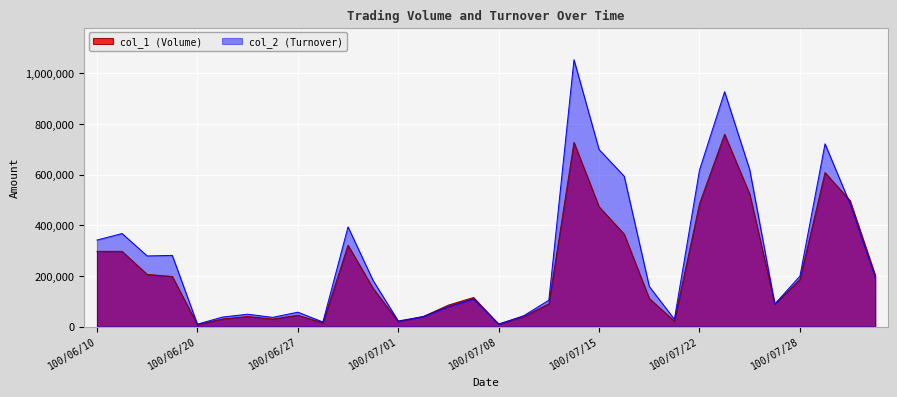

What are all the series names shown in the legend?

col_1 (Volume), col_2 (Turnover)